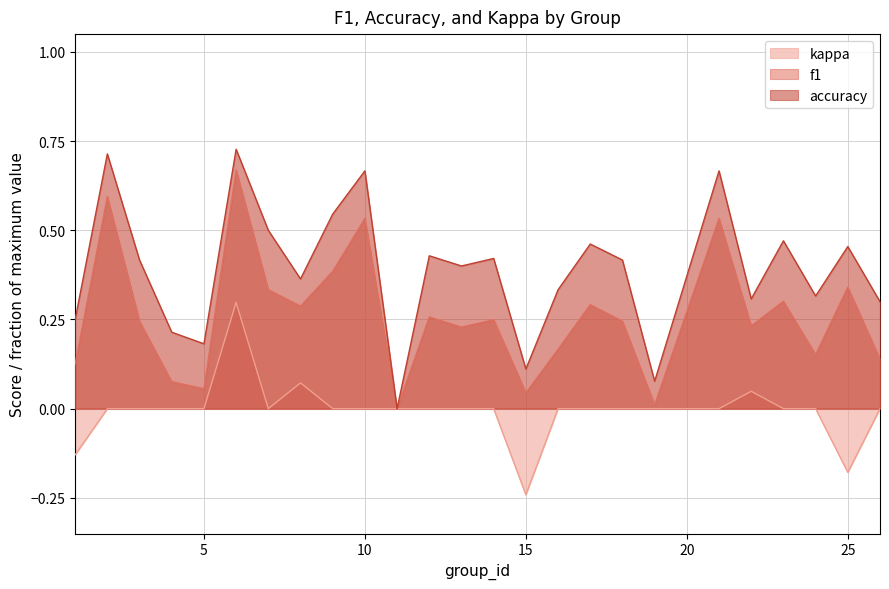

What is the smallest value displayed?

-0.2